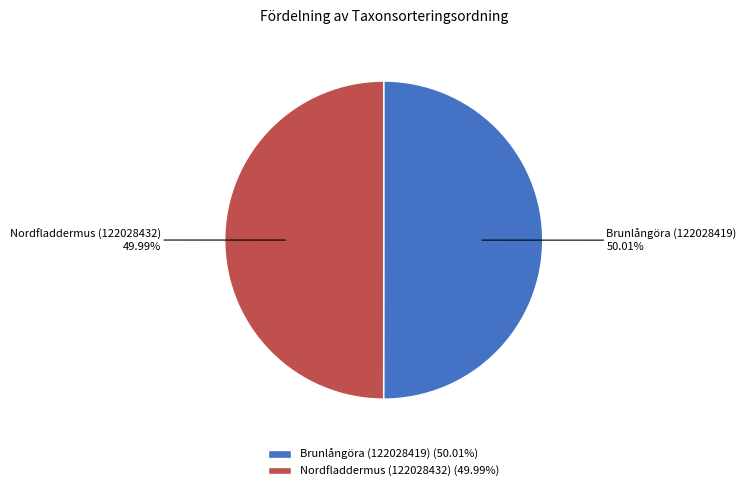

The Brunlångöra (122028419) slice represents 50% of the pie. True or false?

True